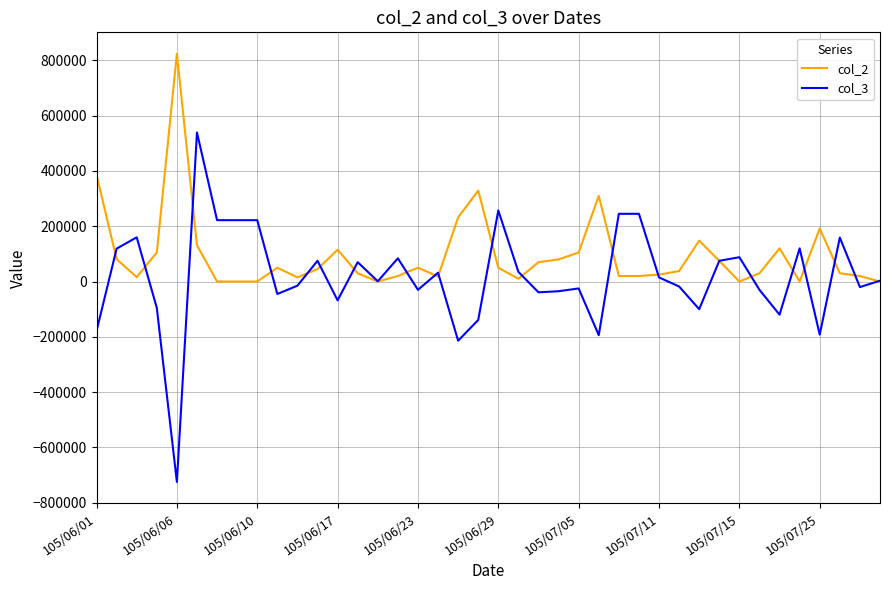

How many series are shown in this chart?

2